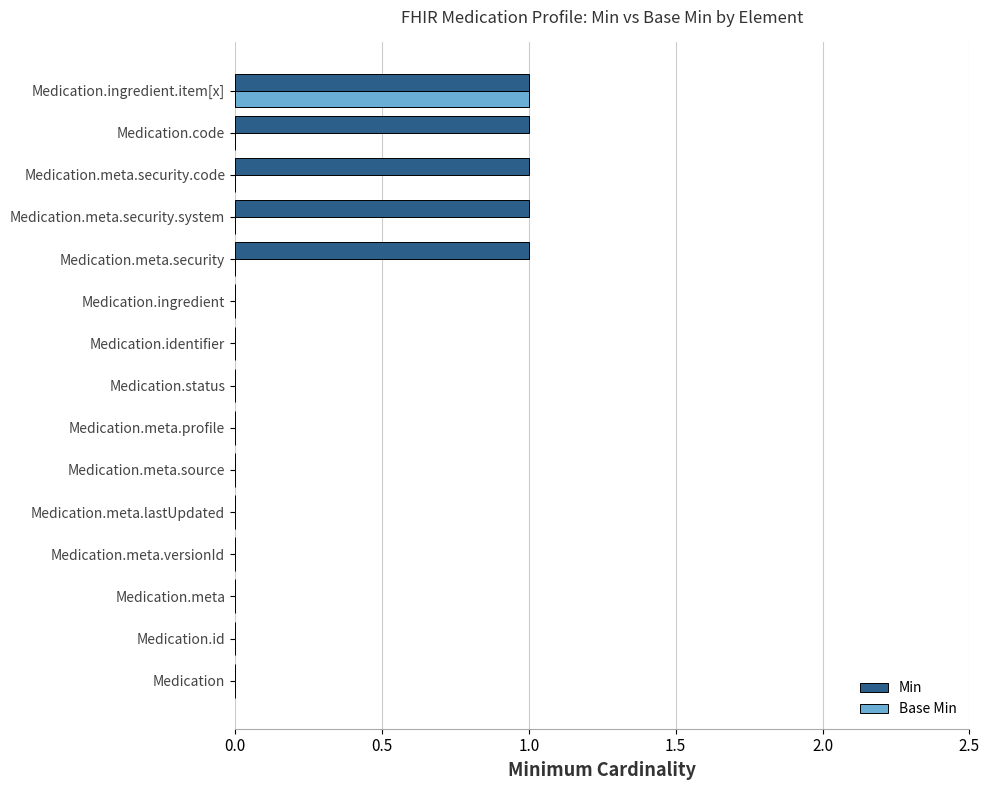

True or false: Base Min has a value of -1 at Medication.meta.security.

False